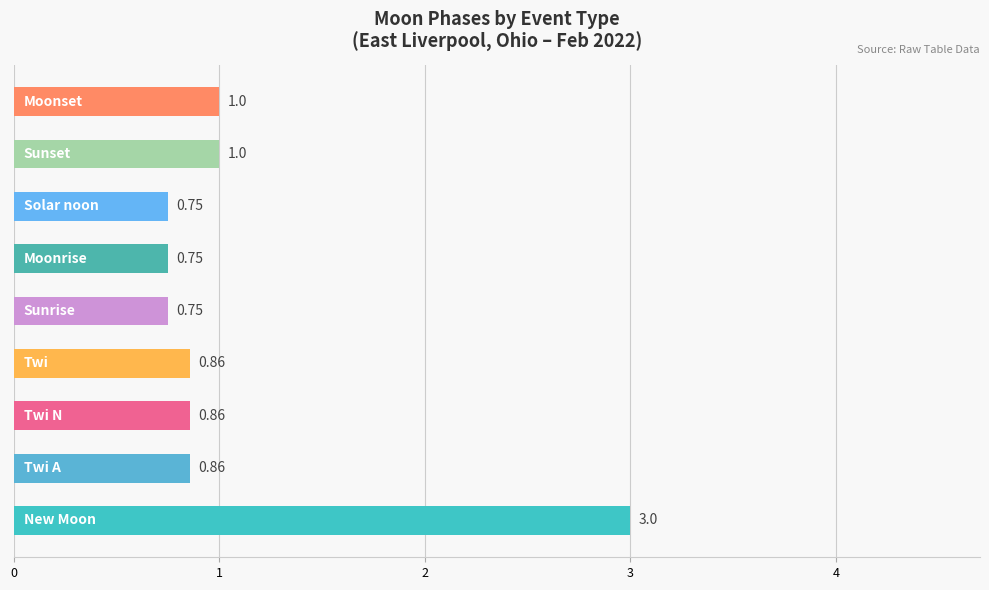

What is the average value?

1.1